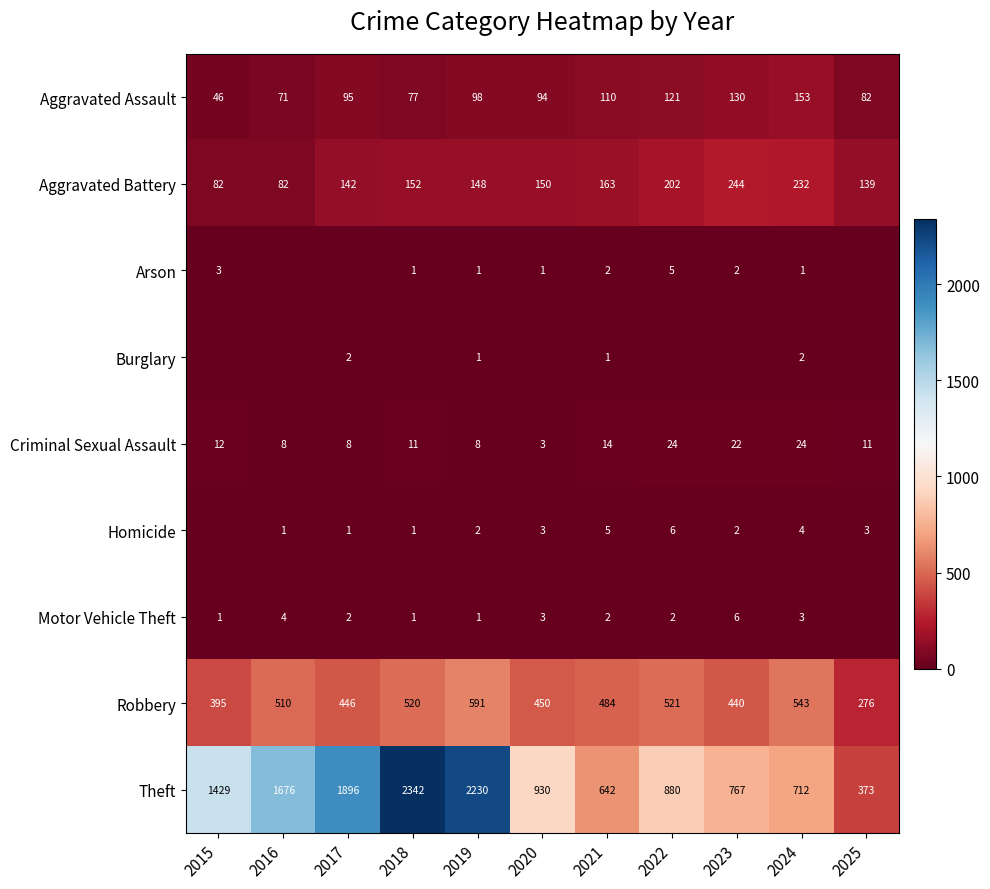

What is the sum of the Homicide values at 2019 and 2017?

3